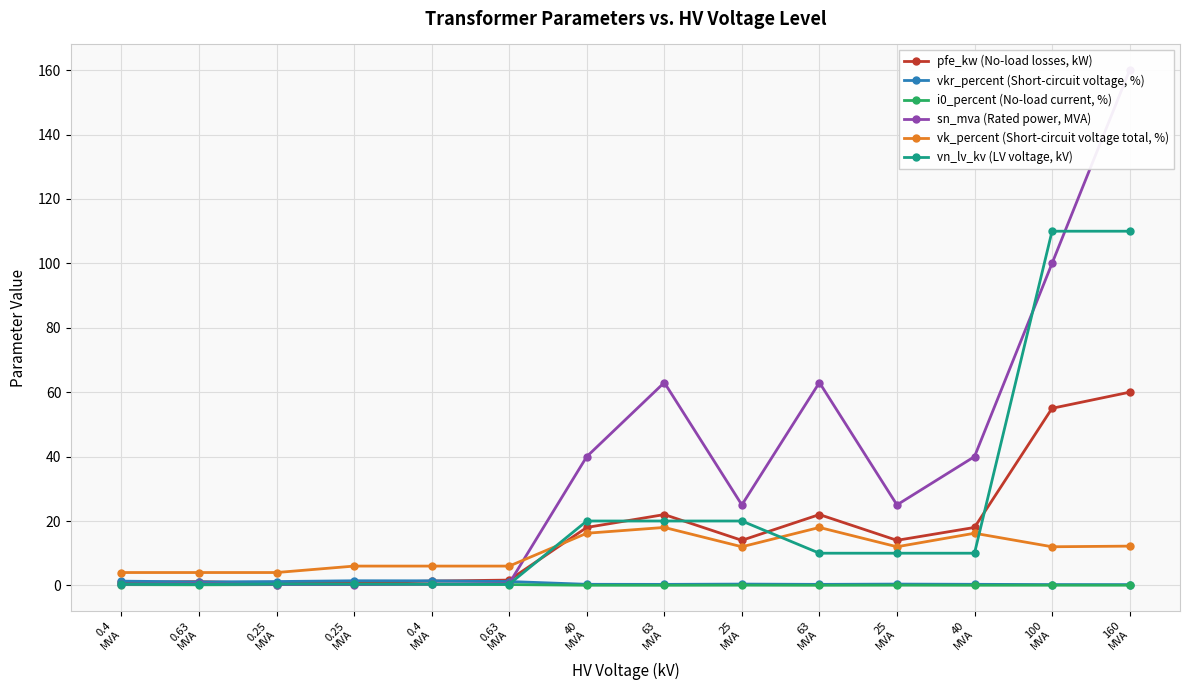

What is the maximum value for sn_mva (Rated power, MVA)?

160.0